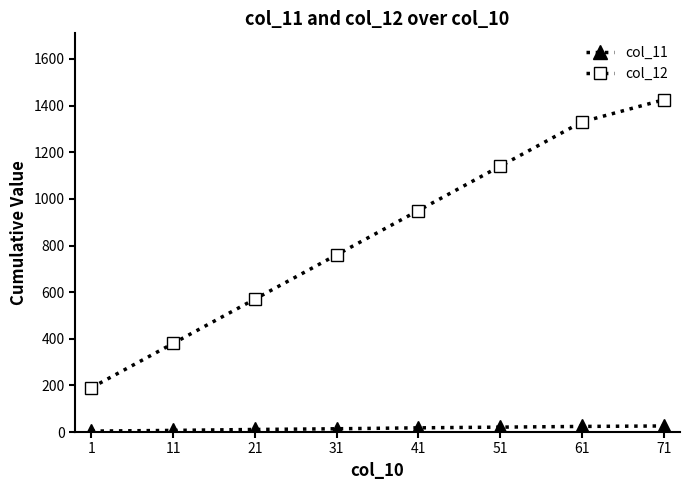

What is the greatest value displayed?

1425